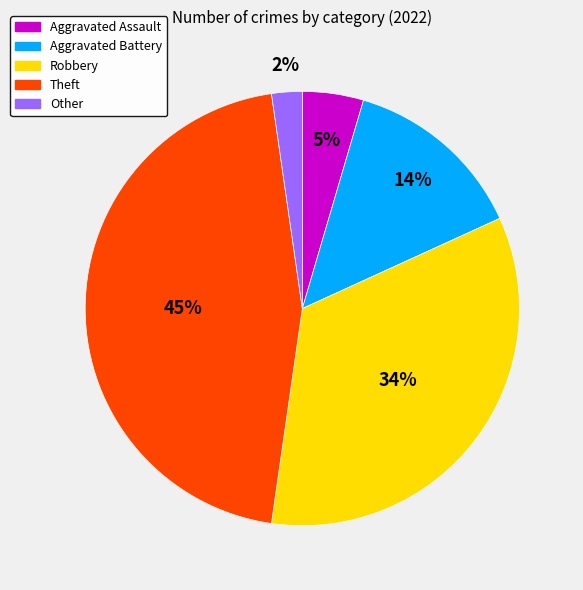

Rank the categories by value from lowest to highest.

Other, Aggravated Assault, Aggravated Battery, Robbery, Theft